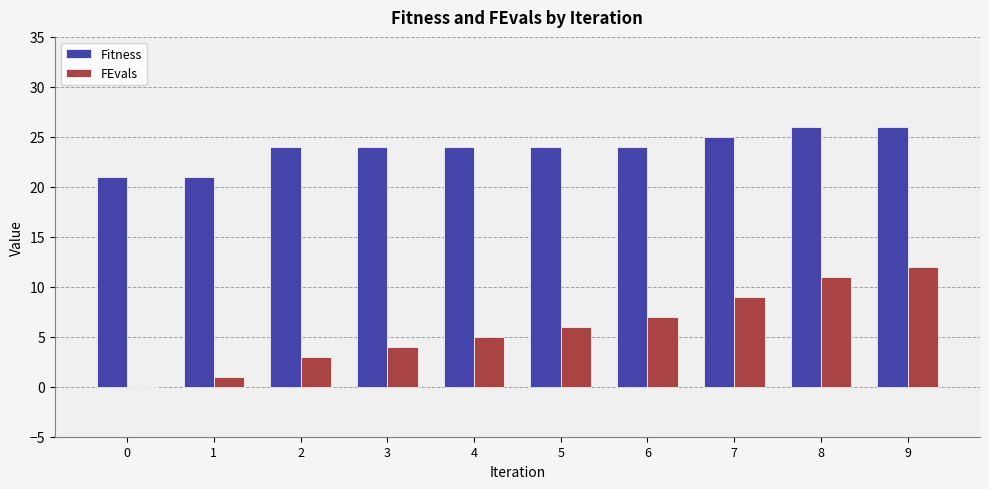

What value does the Fitness series have at 1?

21